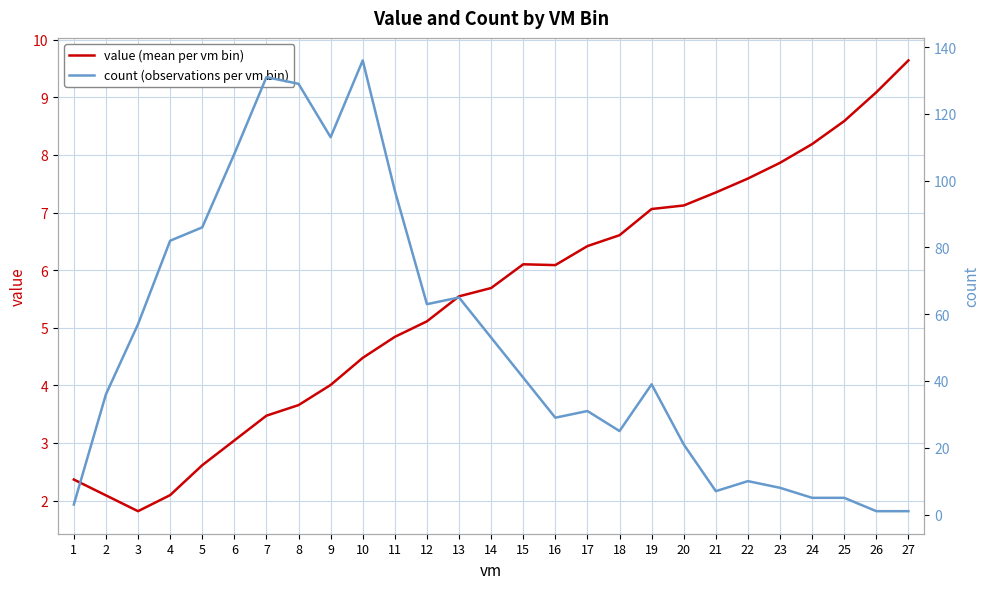

What is the difference between the maximum and second lowest values in the value (mean per vm bin) series?

7.6